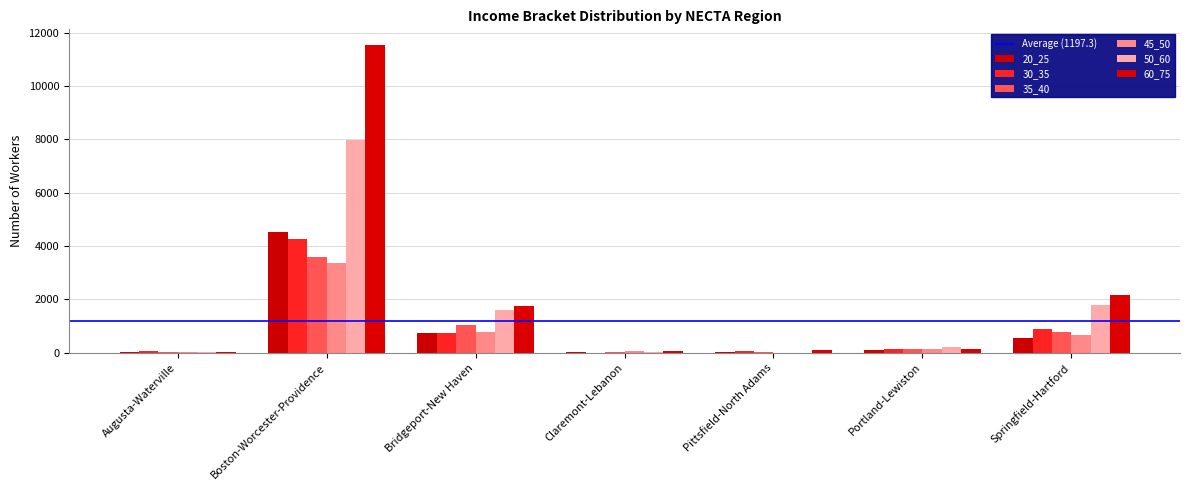

Reading left to right, extract all data points from this chart.

20_25: Augusta-Waterville=27	Boston-Worcester-Providence=4530	Bridgeport-New Haven=722	Claremont-Lebanon=23	Pittsfield-North Adams=36	Portland-Lewiston=112	Springfield-Hartford=568
30_35: Augusta-Waterville=52	Boston-Worcester-Providence=4262	Bridgeport-New Haven=728	Claremont-Lebanon=0	Pittsfield-North Adams=52	Portland-Lewiston=143	Springfield-Hartford=891
35_40: Augusta-Waterville=27	Boston-Worcester-Providence=3595	Bridgeport-New Haven=1054	Claremont-Lebanon=38	Pittsfield-North Adams=18	Portland-Lewiston=143	Springfield-Hartford=787
45_50: Augusta-Waterville=10	Boston-Worcester-Providence=3378	Bridgeport-New Haven=782	Claremont-Lebanon=78	Pittsfield-North Adams=0	Portland-Lewiston=145	Springfield-Hartford=669
50_60: Augusta-Waterville=23	Boston-Worcester-Providence=7975	Bridgeport-New Haven=1598	Claremont-Lebanon=44	Pittsfield-North Adams=0	Portland-Lewiston=208	Springfield-Hartford=1801
60_75: Augusta-Waterville=13	Boston-Worcester-Providence=11549	Bridgeport-New Haven=1756	Claremont-Lebanon=54	Pittsfield-North Adams=90	Portland-Lewiston=154	Springfield-Hartford=2150